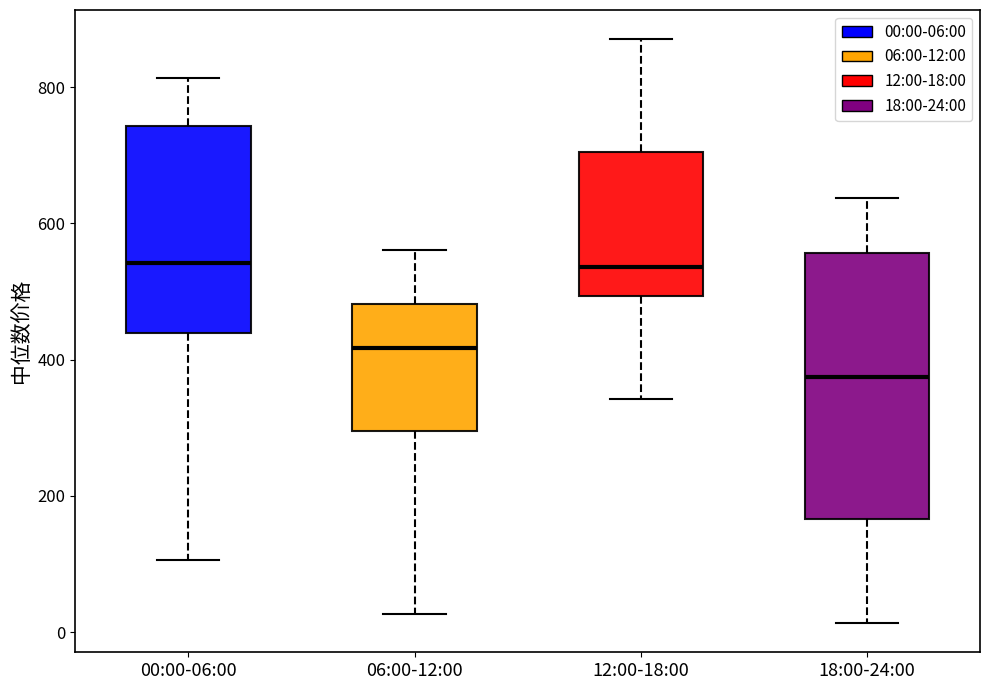

Reading left to right, read every box against the y-axis: the position of its median line, the range the box covers, and the ends of its whiskers. The values are not printed on the chart, so give them approximately, as read against the axis.

00:00-06:00: median 540, box 440 to 740, whiskers 100 to 820
06:00-12:00: median 420, box 300 to 480, whiskers 20 to 560
12:00-18:00: median 540, box 500 to 700, whiskers 340 to 880
18:00-24:00: median 380, box 160 to 560, whiskers 20 to 640